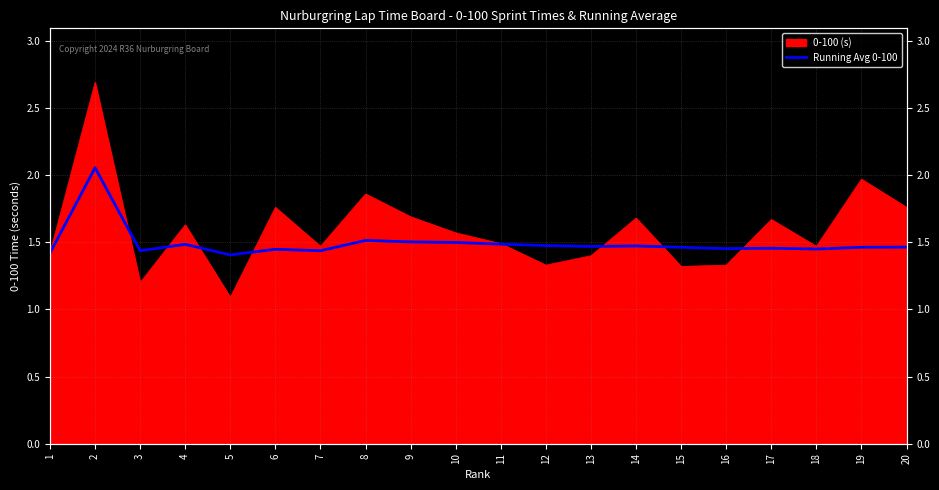

Which category has the highest value across all series?

2